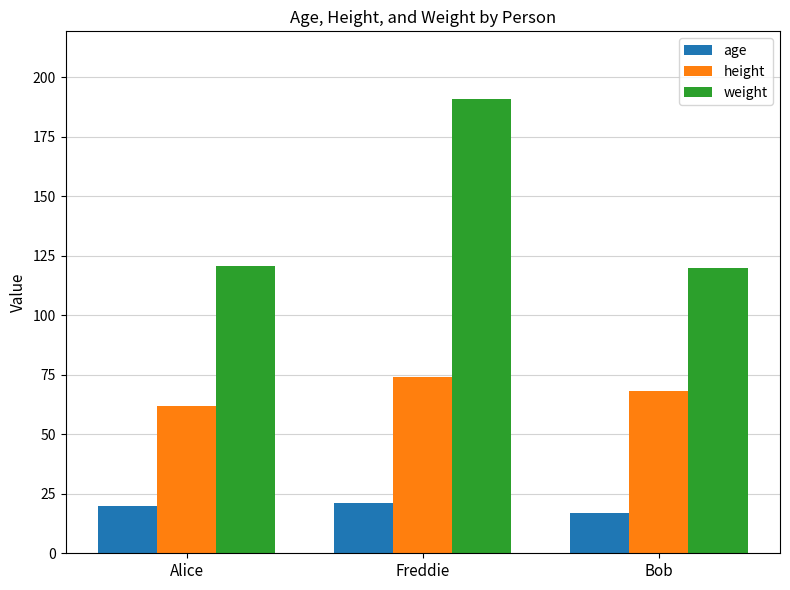

Rank the series by their average value, from highest to lowest.

weight, height, age